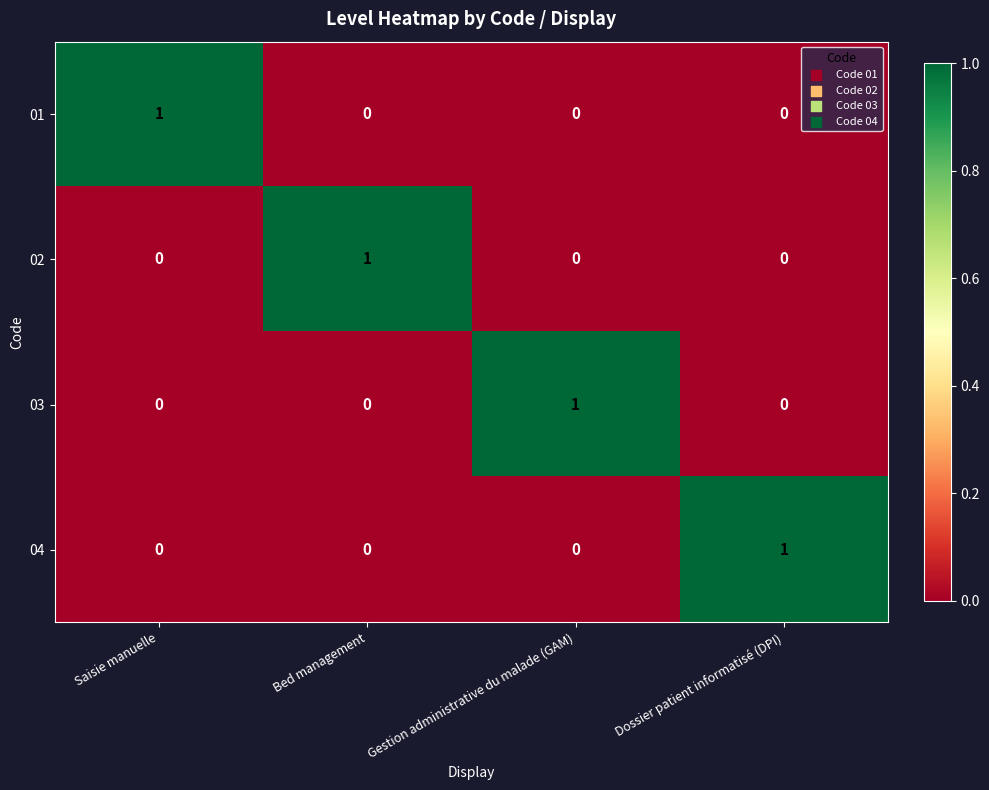

What is the spread (max minus min) of values at Bed management?

1